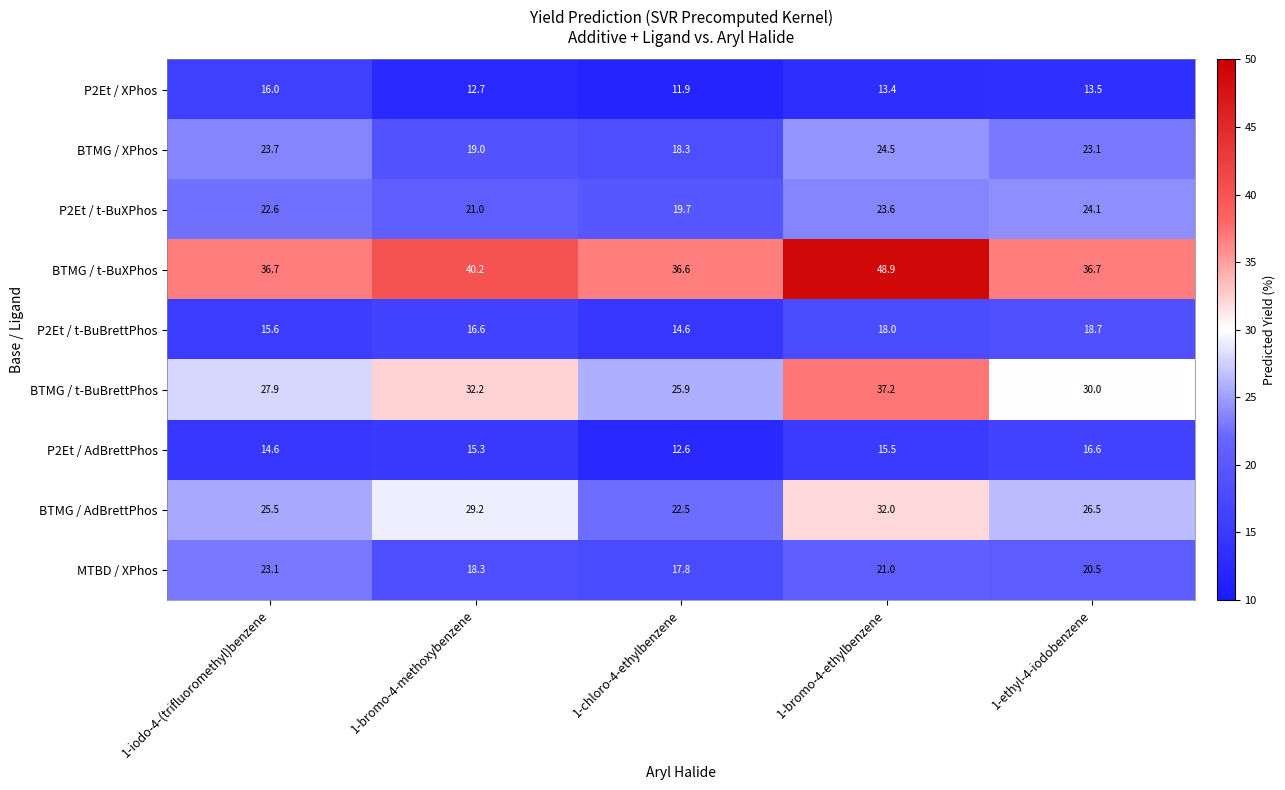

What is the average value of the BTMG / XPhos series?

21.7